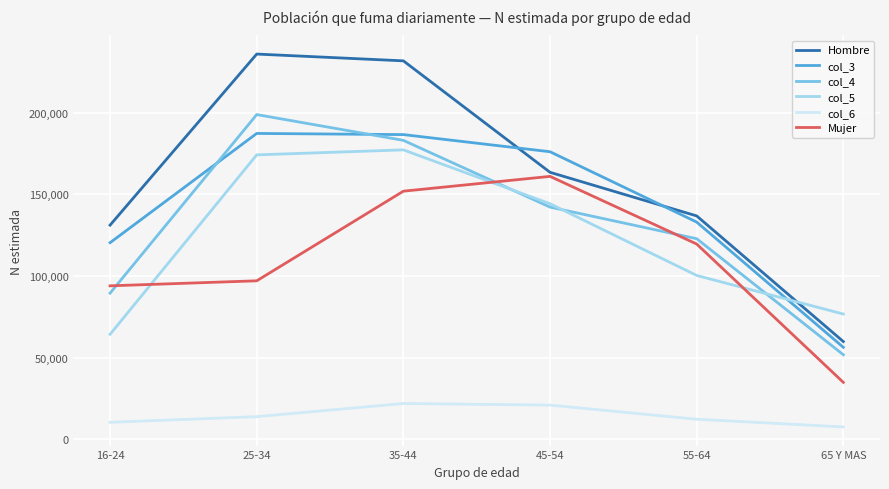

What is the lowest value of the col_3 series?

56375